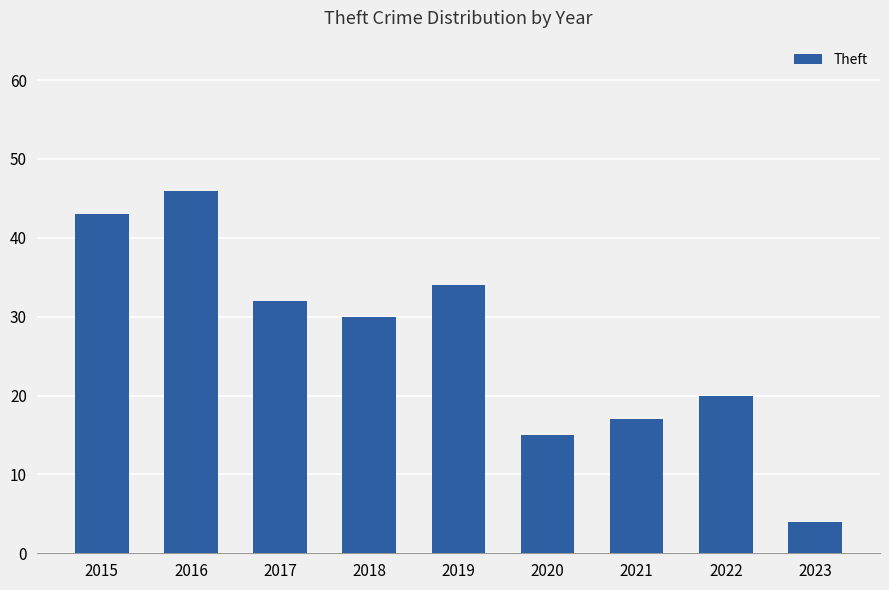

What is the change in value from 2017 to 2018?

-2